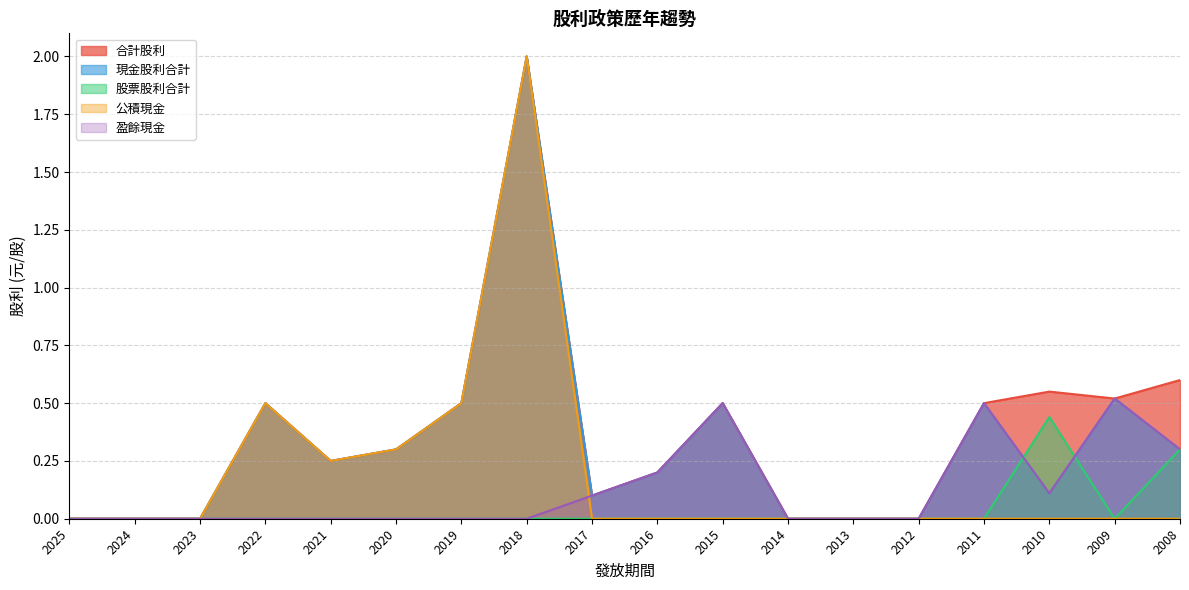

How many 公積現金 values are between 0 and 1?

17